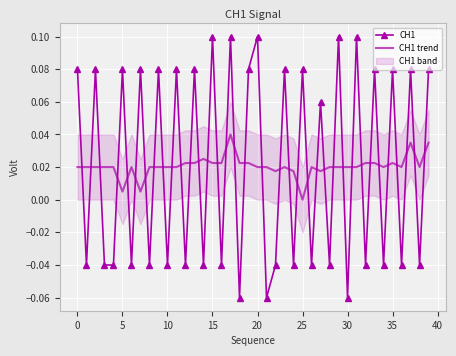

How many times do CH1 trend and CH1 cross each other?

36